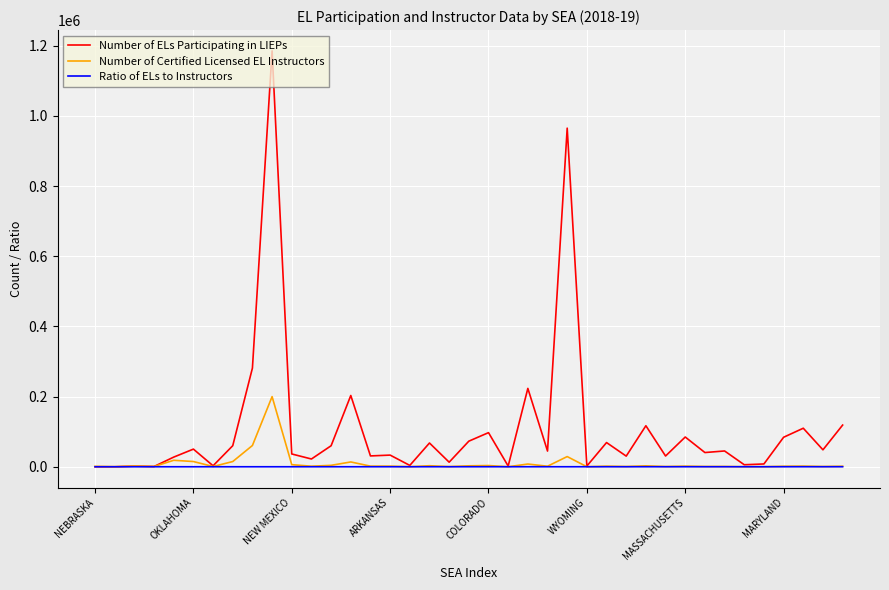

Which series has the largest total across all categories?

Number of ELs Participating in LIEPs